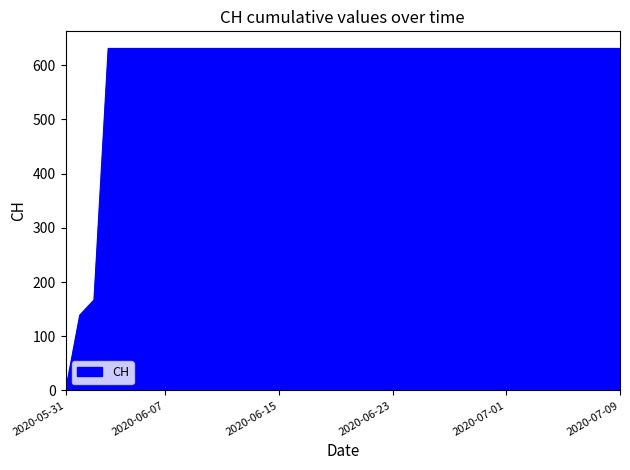

What is the greatest value displayed?

631